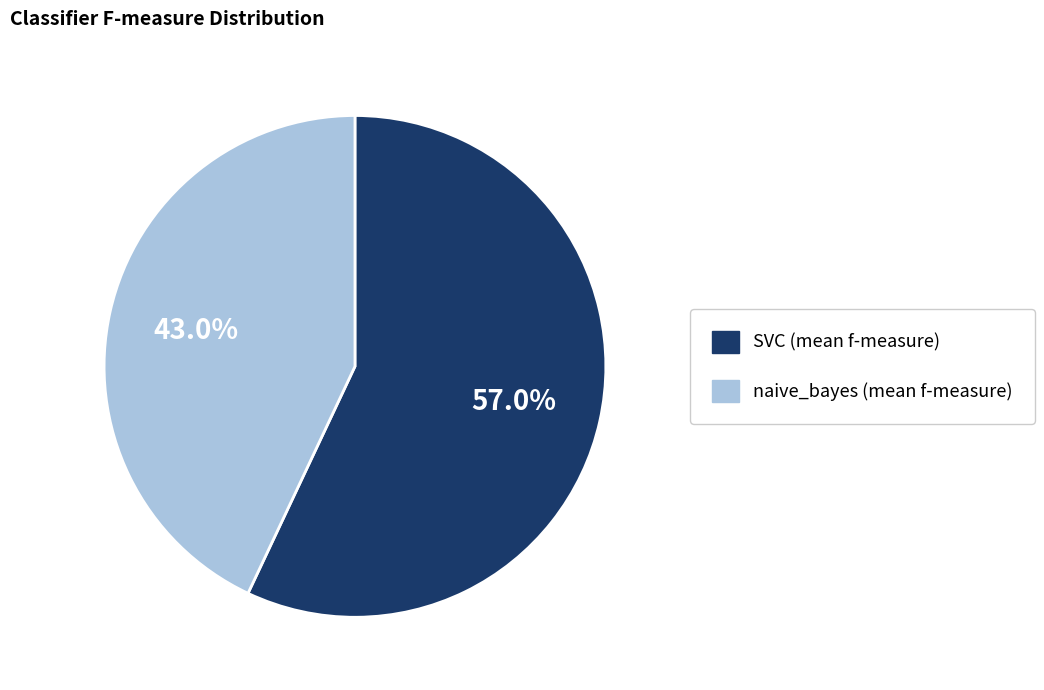

What is the total percentage of naive_bayes and SVC?

100.0%